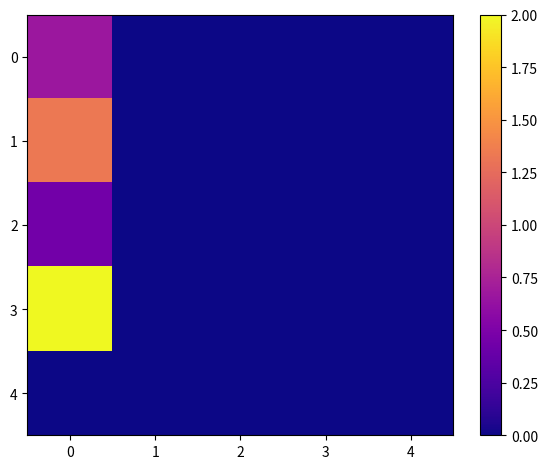

How many series are shown in this chart?

5